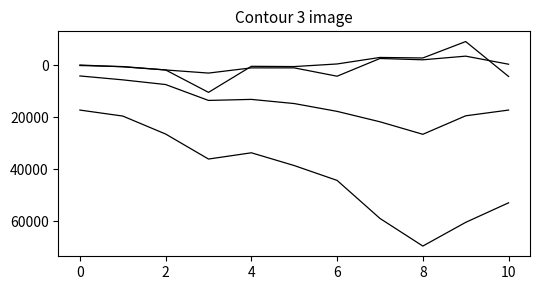

Does the chart have visible grid lines?

No